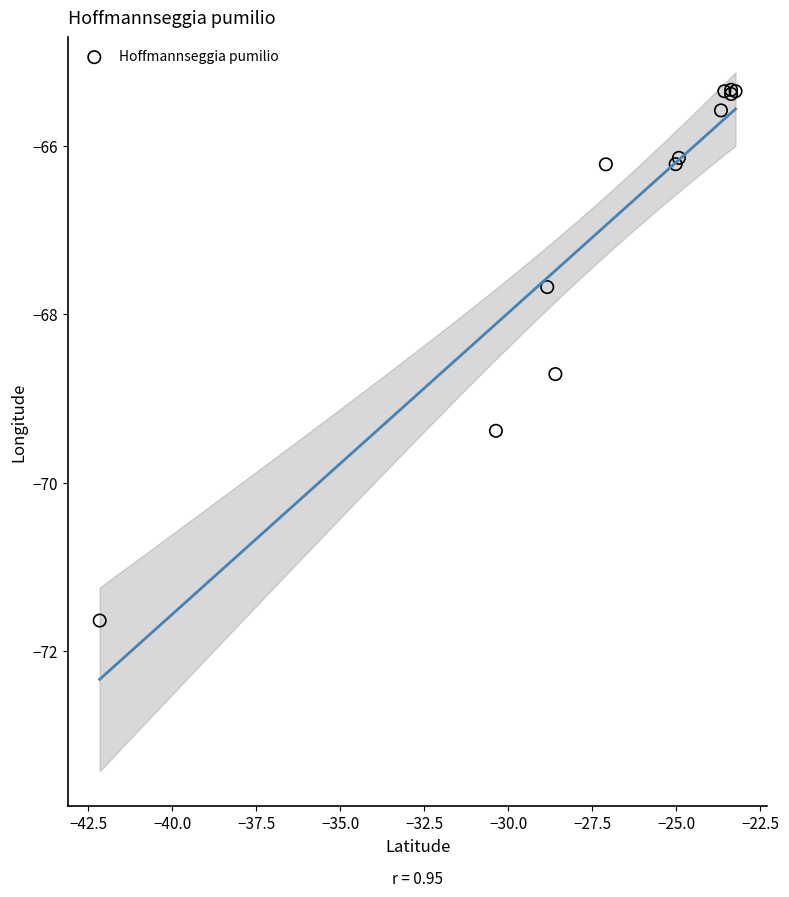

What Y value in the scatter plot is closest to -68?

-67.7